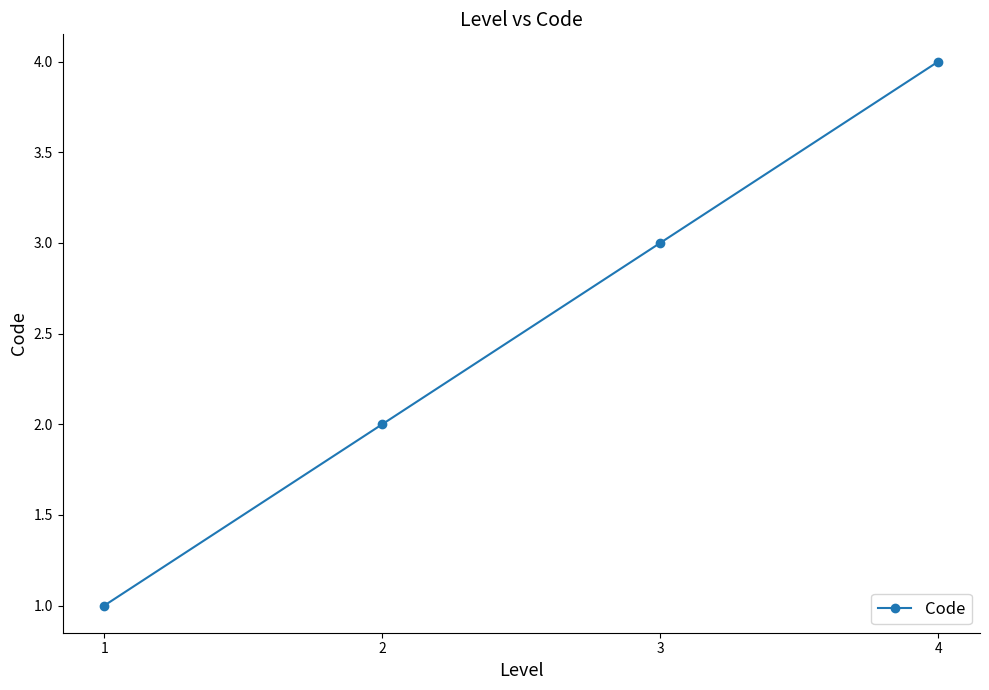

List the labels in order of value, largest first.

4, 3, 2, 1